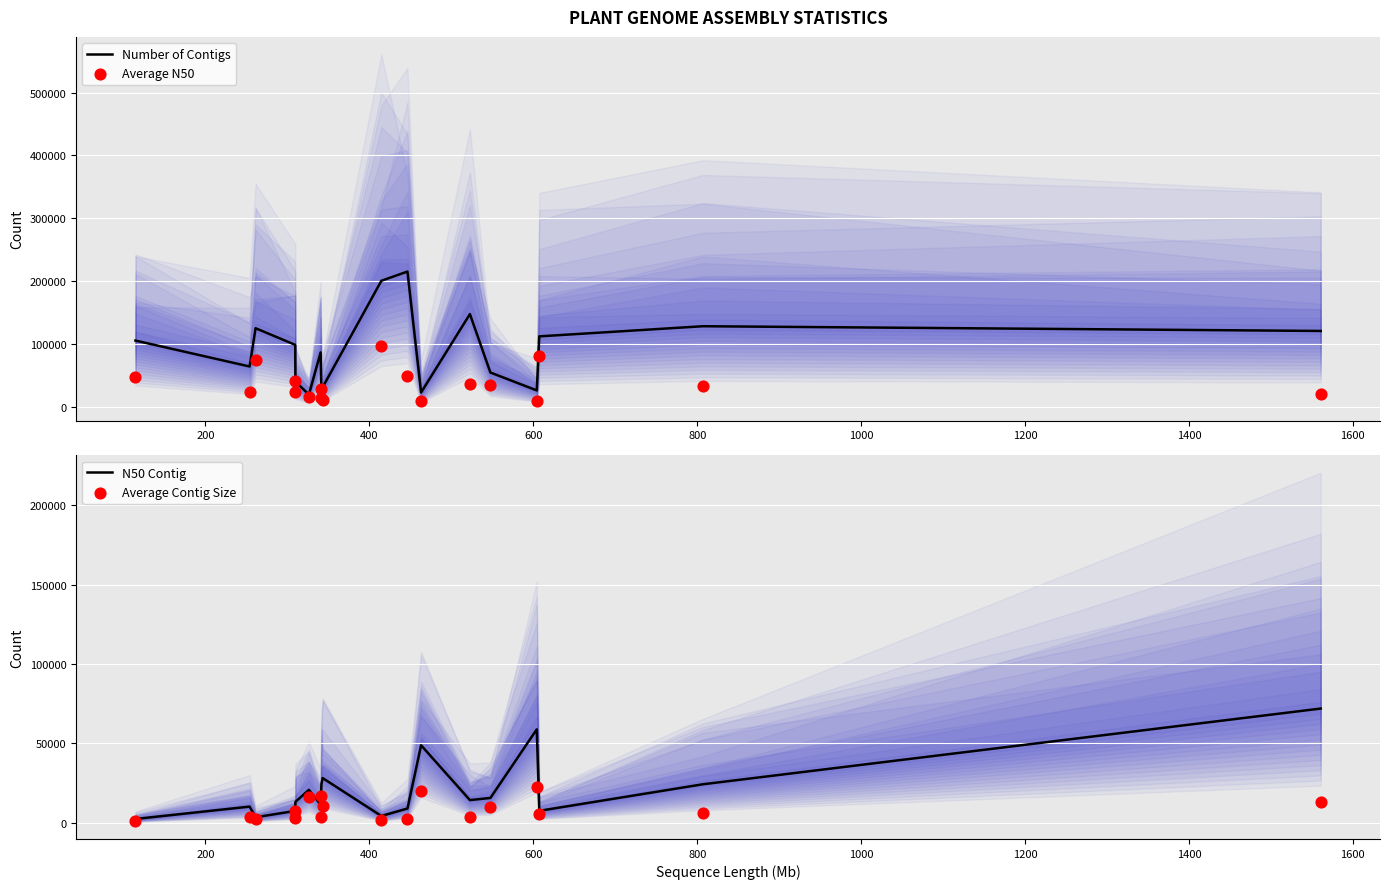

Which series reaches the maximum Y coordinate?

Number of Contigs